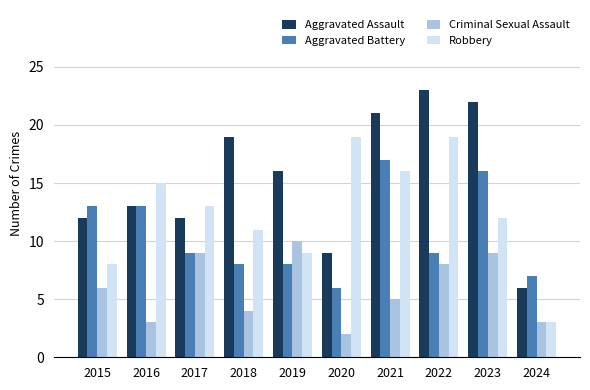

What is the average value of the Criminal Sexual Assault series?

6